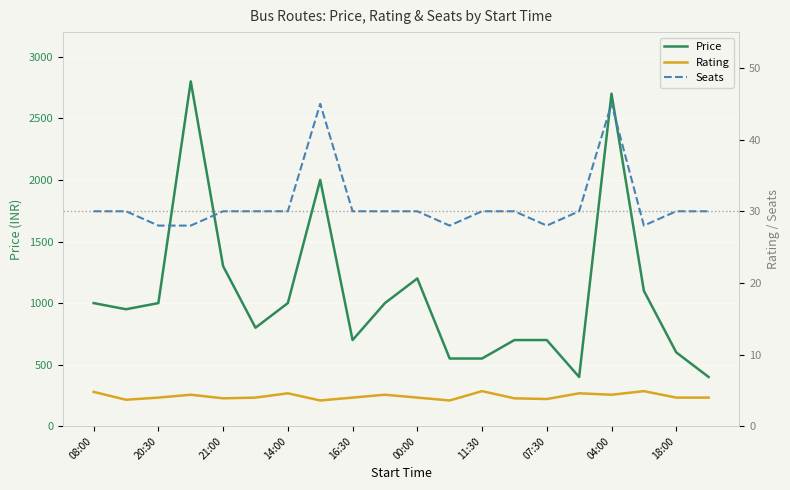

What is the value of the Price point at the 17th from the left?

2700.0